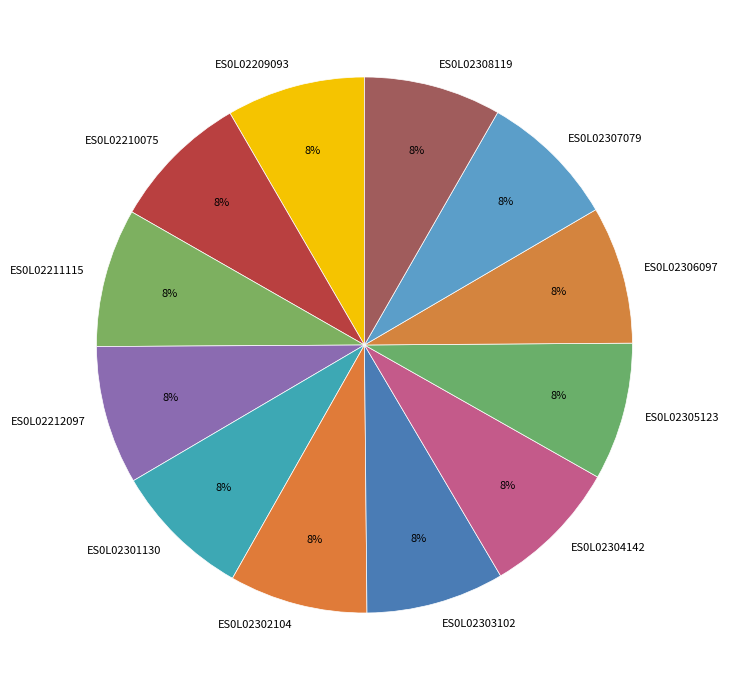

To the nearest percent, what is the combined percentage of ES0L02212097 and ES0L02308119?

17%